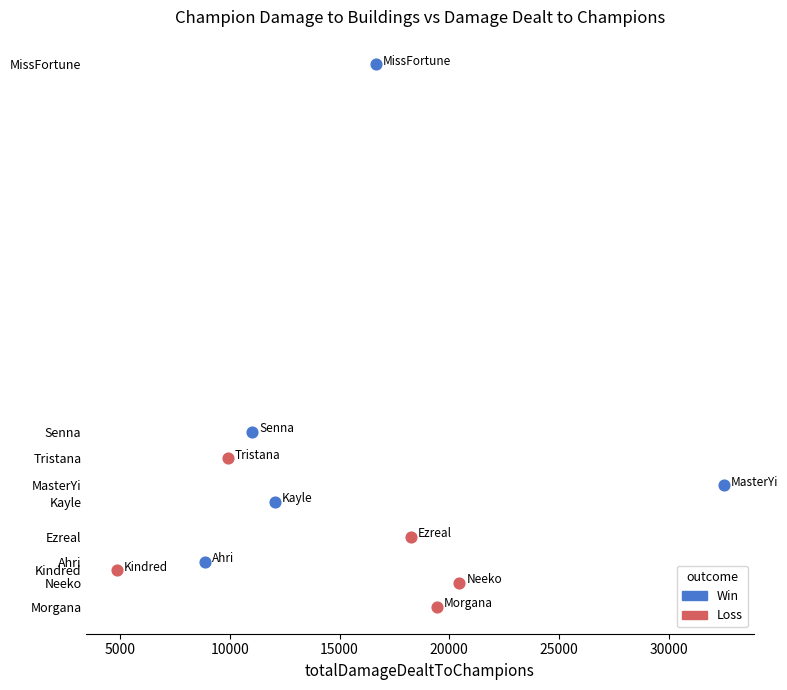

Which series contains the lowest Y value?

Loss